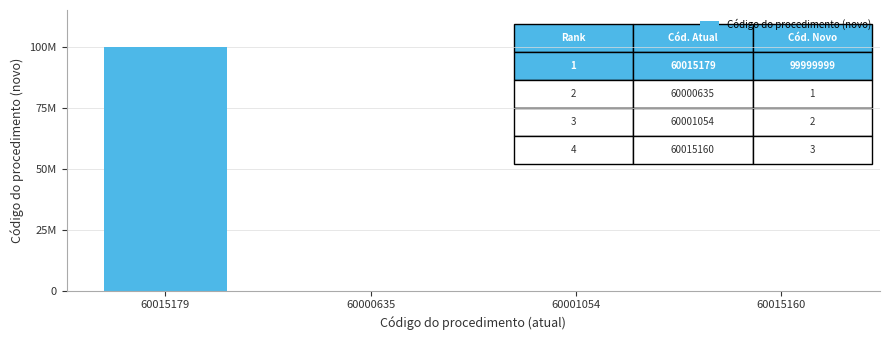

Are the bars horizontal?

No